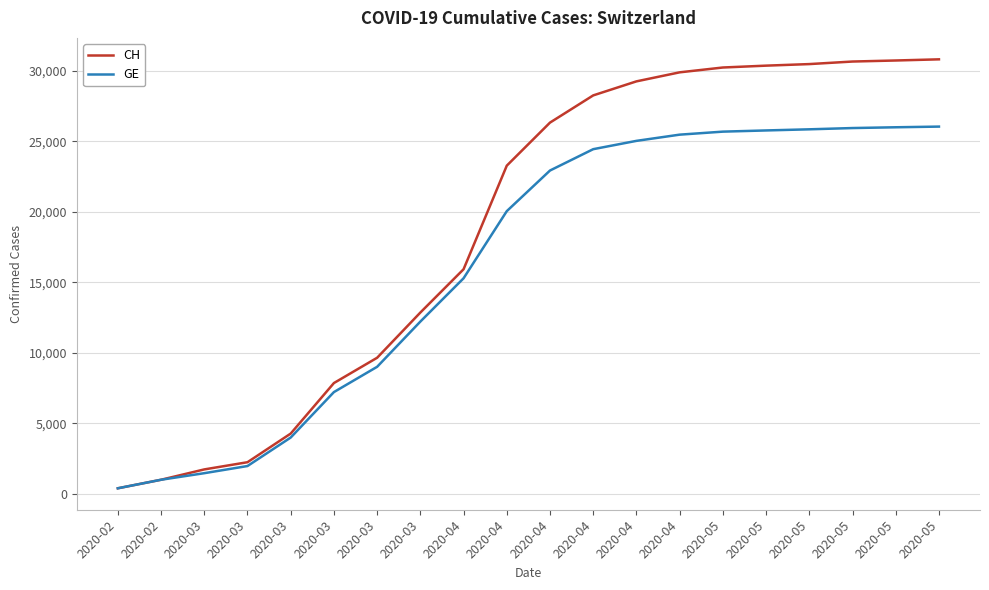

What is the sum of all CH values?

376241